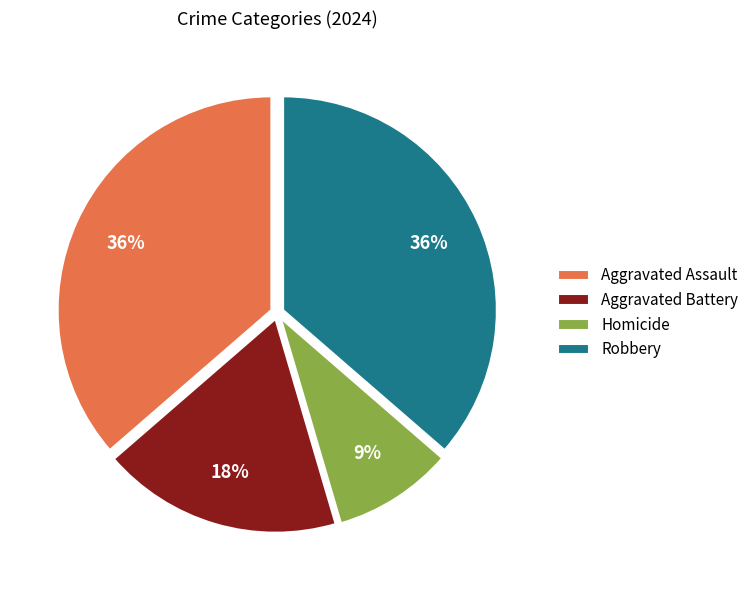

How many segments does this pie chart have?

4